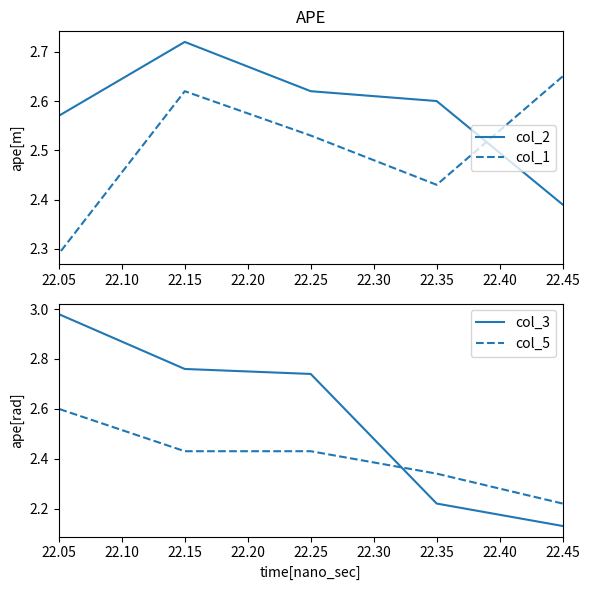

Which has a higher value, 22.45 or 22.05?

22.05